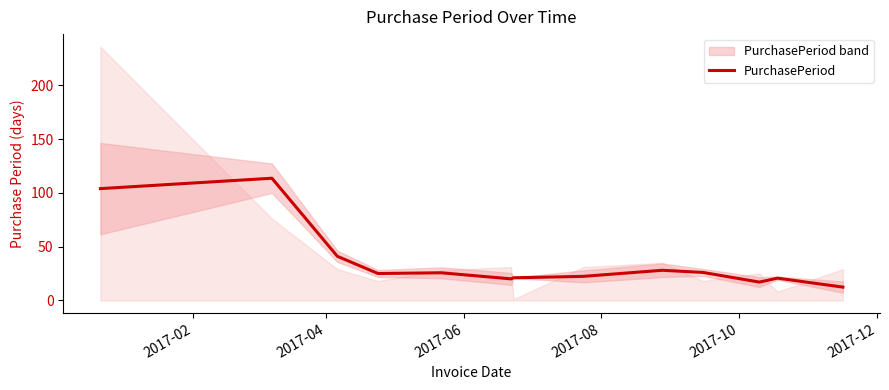

How many data points does each series have?

13